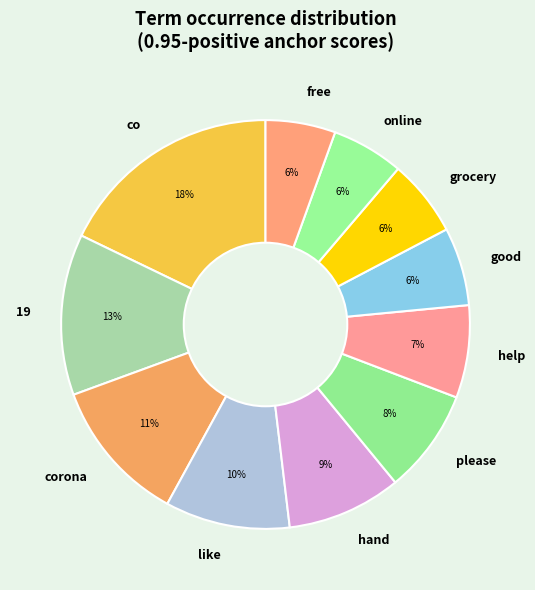

Does like account for over 50% of the chart?

No